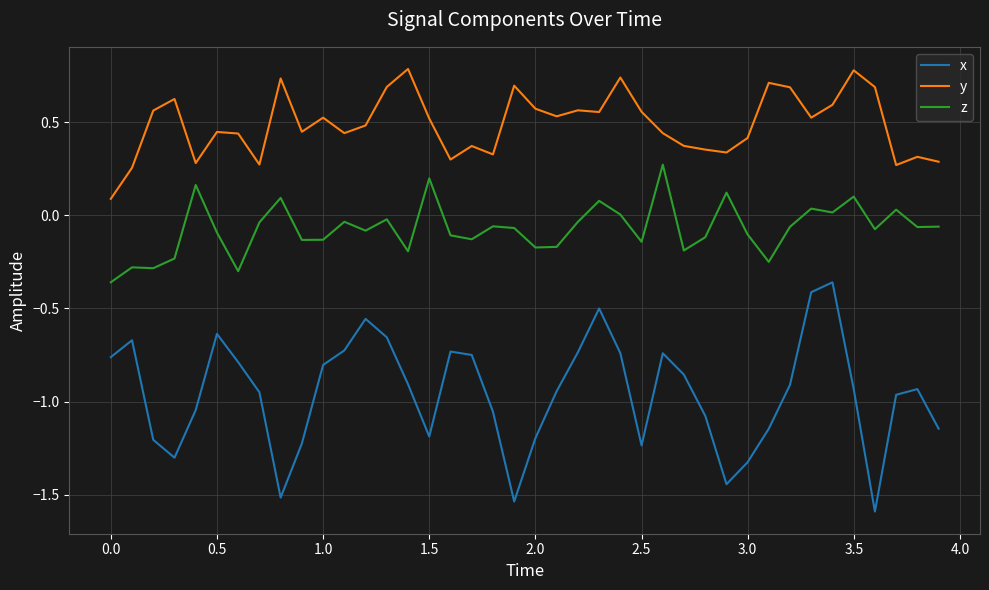

Which series has the largest range (max minus min)?

x